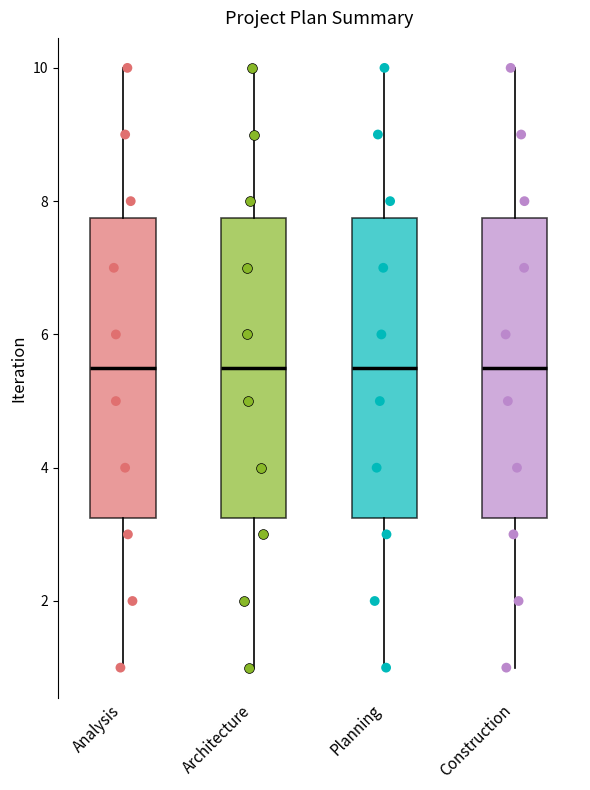

Where does the lower whisker of the box for Architecture end on the y-axis? The values are not printed on the chart, so give them approximately, as read against the axis.

1.0